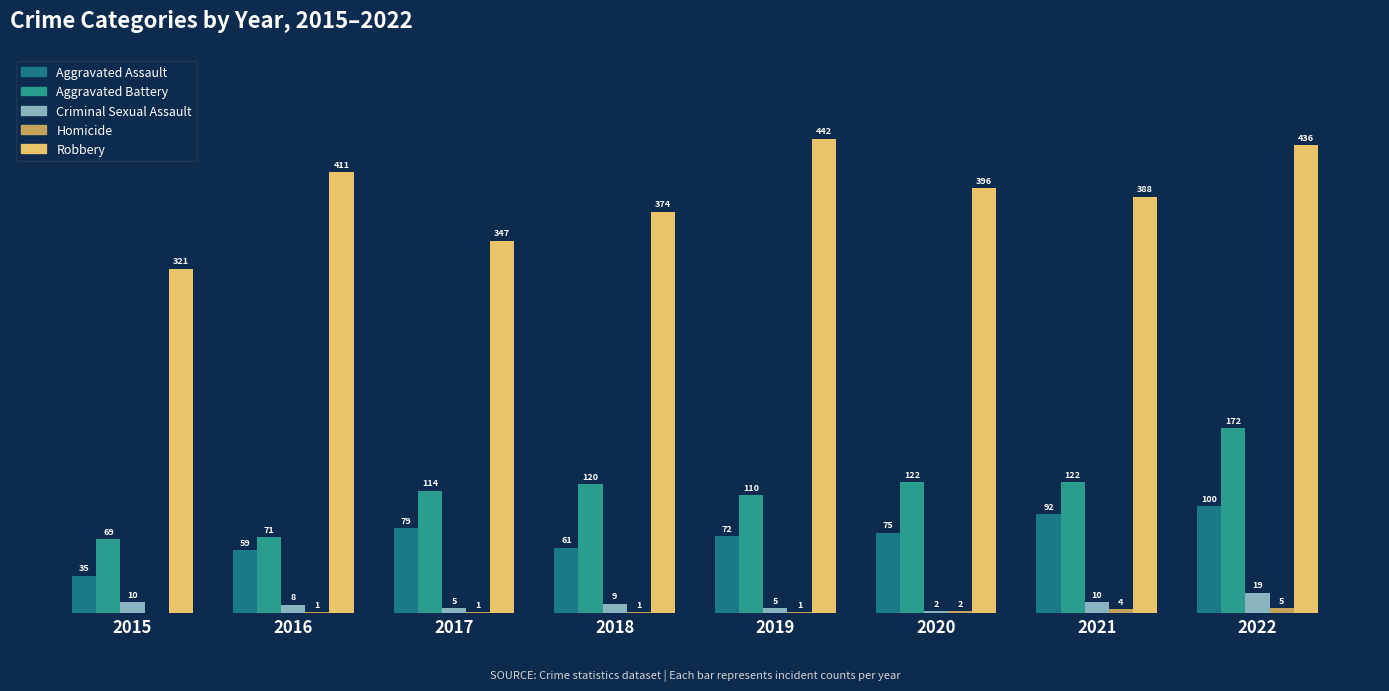

Reading right to left, transcribe all the data shown in this chart.

Aggravated Assault: 100	92	75	72	61	79	59	35
Aggravated Battery: 172	122	122	110	120	114	71	69
Criminal Sexual Assault: 19	10	2	5	9	5	8	10
Homicide: 5	4	2	1	1	1	1	0
Robbery: 436	388	396	442	374	347	411	321